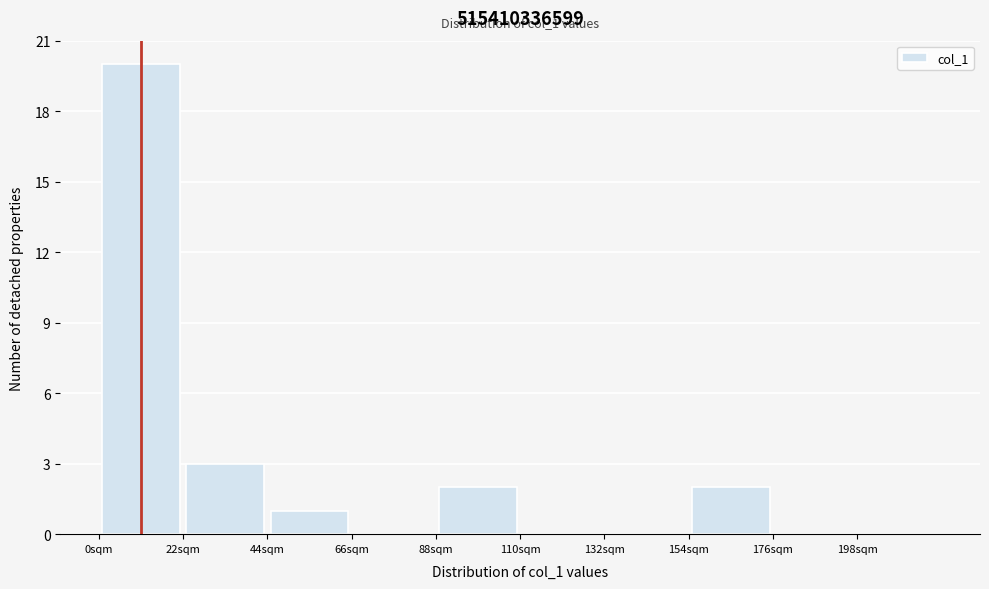

Which range on the x-axis has the tallest bar?

0 to 22